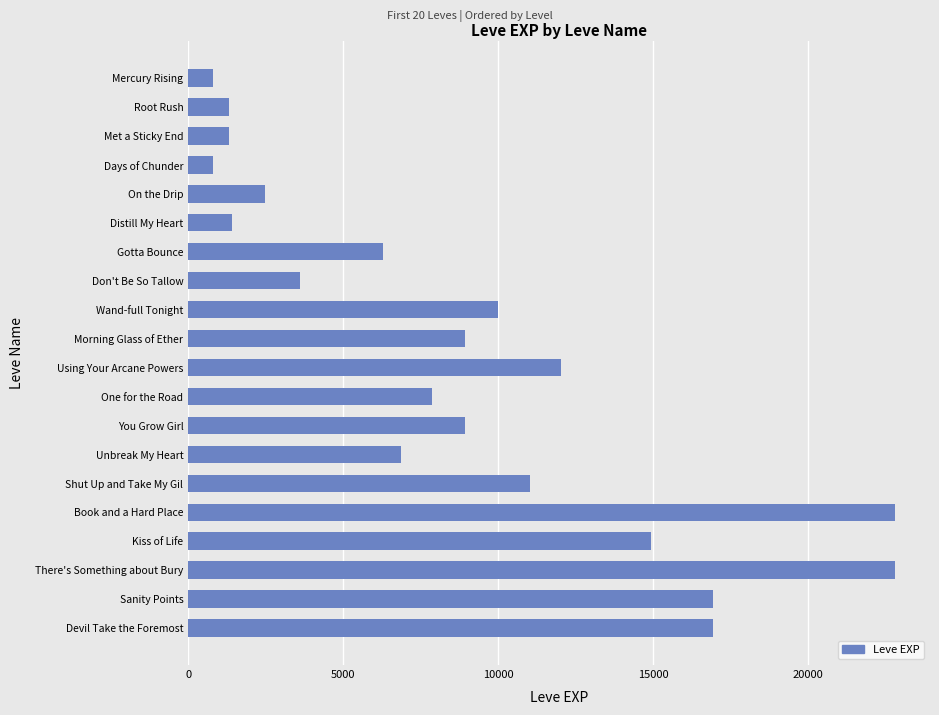

True or false: the data shows 16920 at Devil Take the Foremost.

True